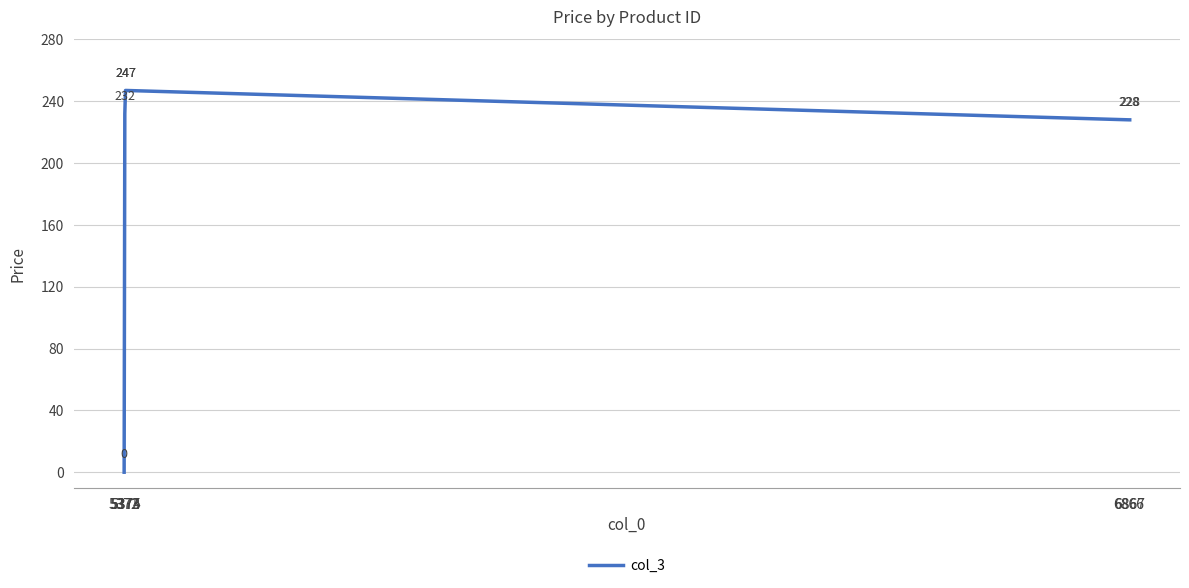

Rank the categories by value from lowest to highest.

5372, 6867, 6866, 5373, 5375, 5374